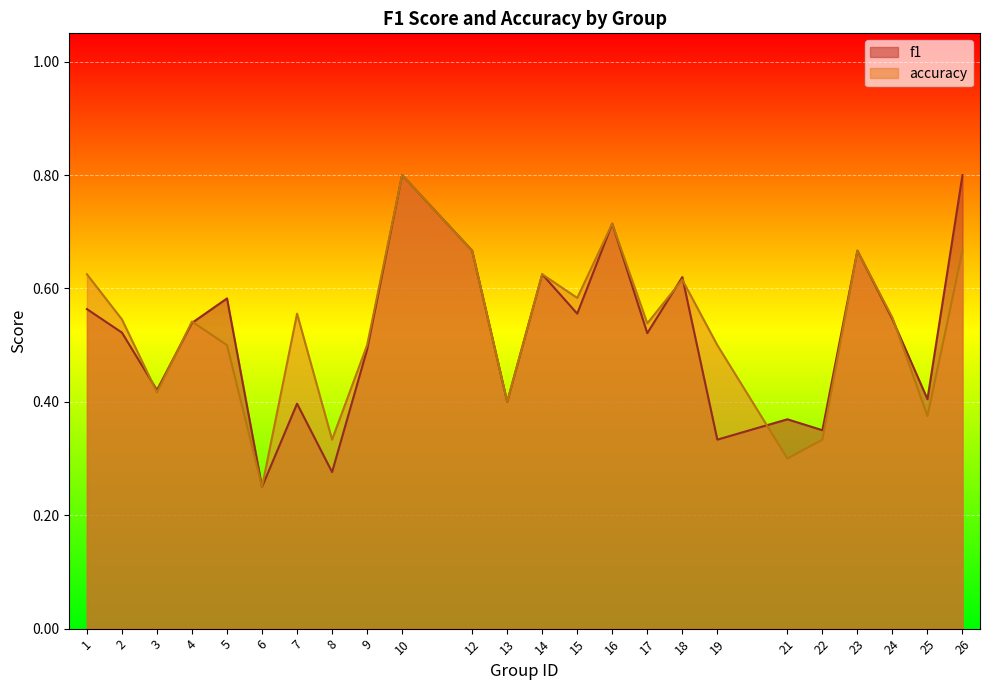

Which category has the highest value in the f1 series?

26